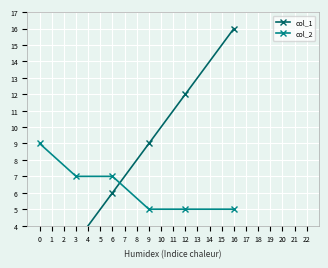

True or false: col_2 has a value of 7 at 12.

False